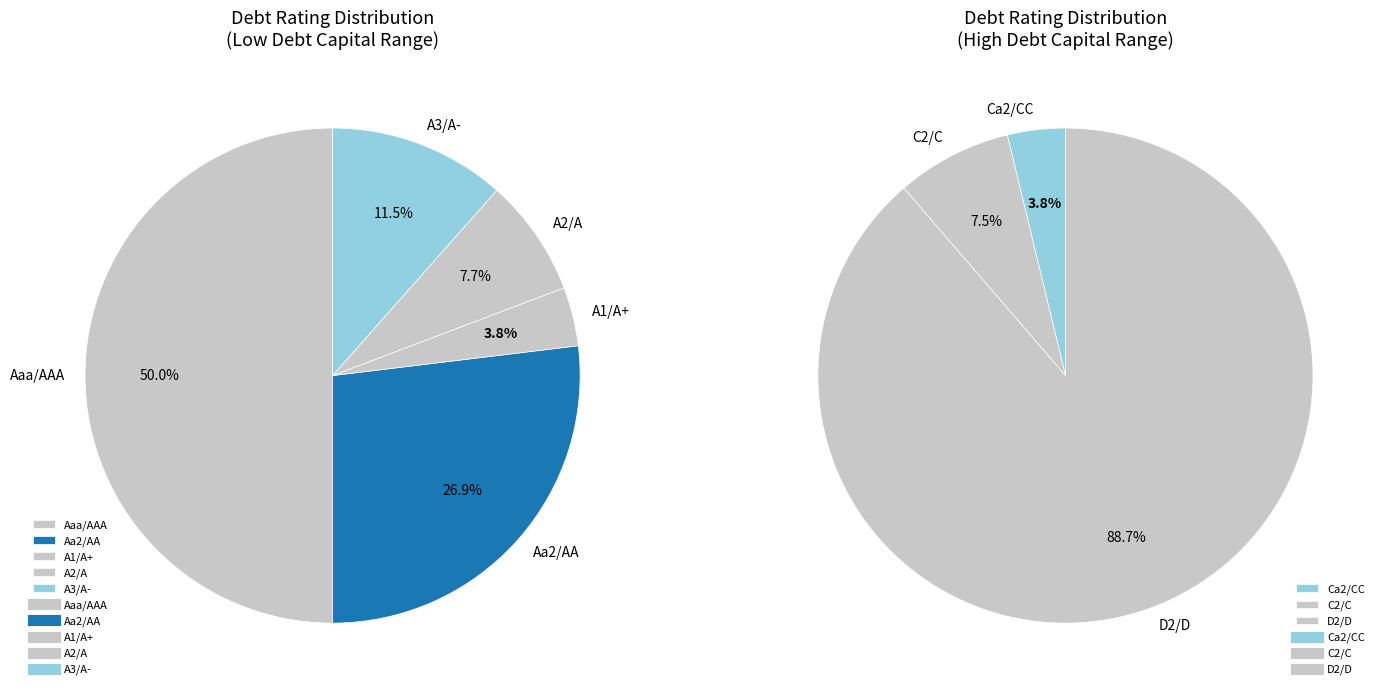

Is there any slice that represents more than half of the pie?

Yes